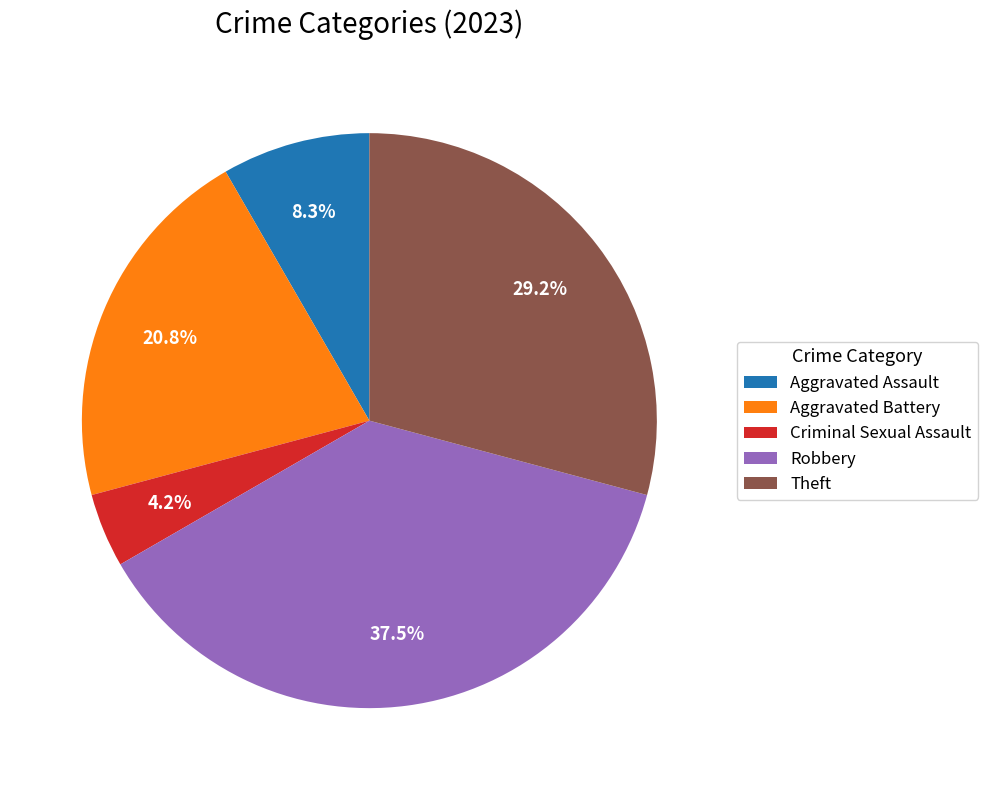

Which category has the smallest portion of the pie?

Criminal Sexual Assault